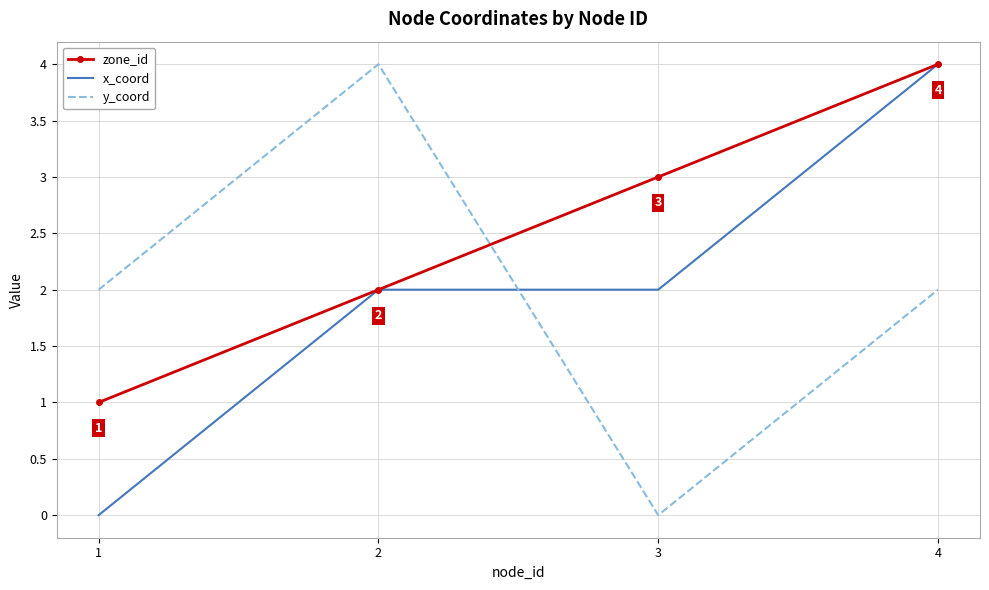

What are all the series names shown in the legend?

zone_id, x_coord, y_coord